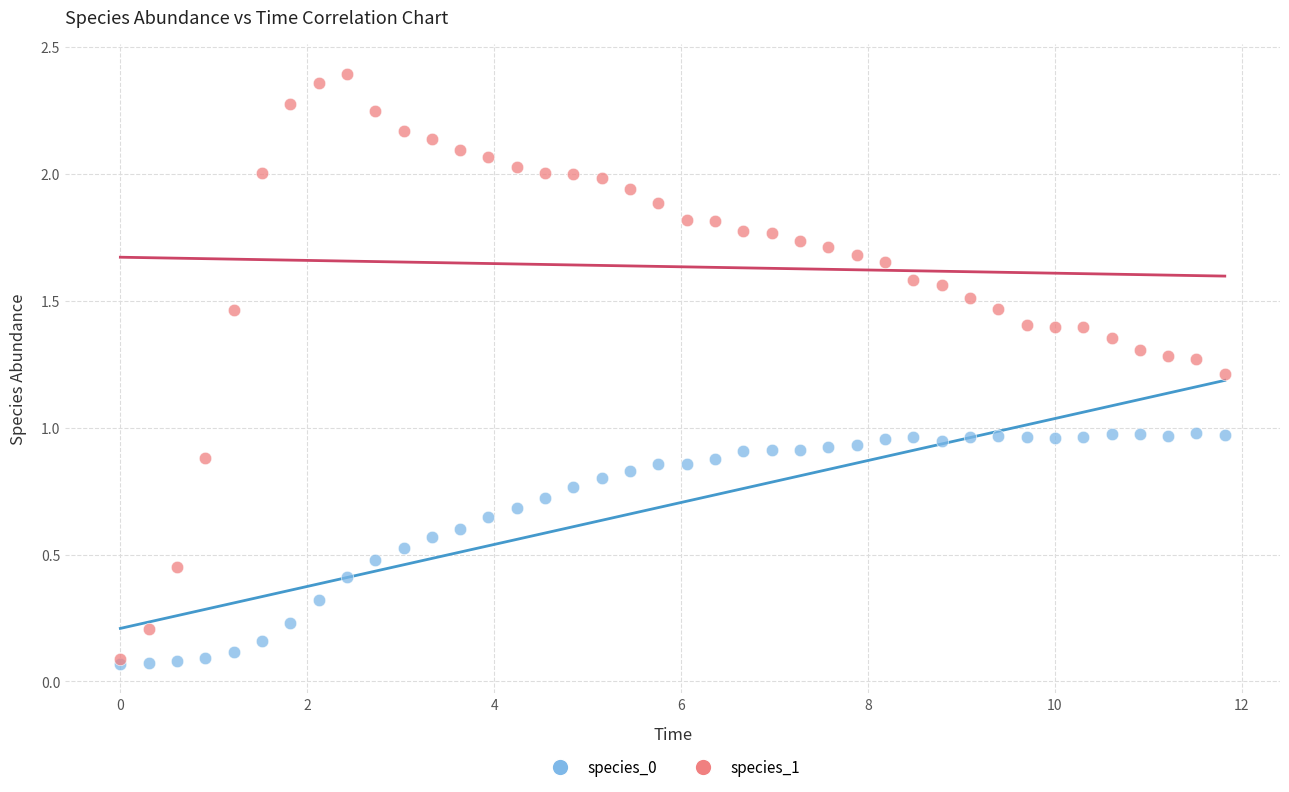

Which series reaches the maximum Y coordinate?

species_1